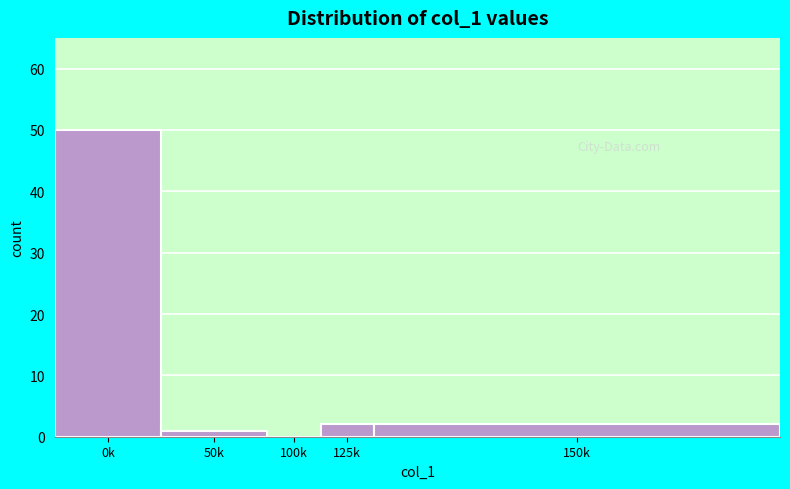

Reading left to right, transcribe all the data shown in this chart.

0k=50	50k=1	100k=0	125k=2	150k=2